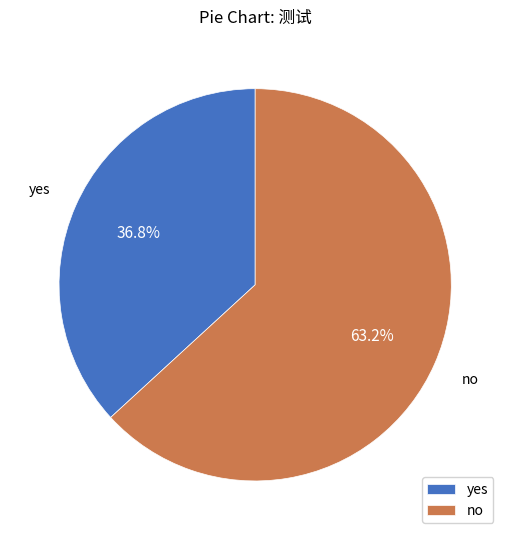

The no slice represents 63% of the pie. True or false?

True